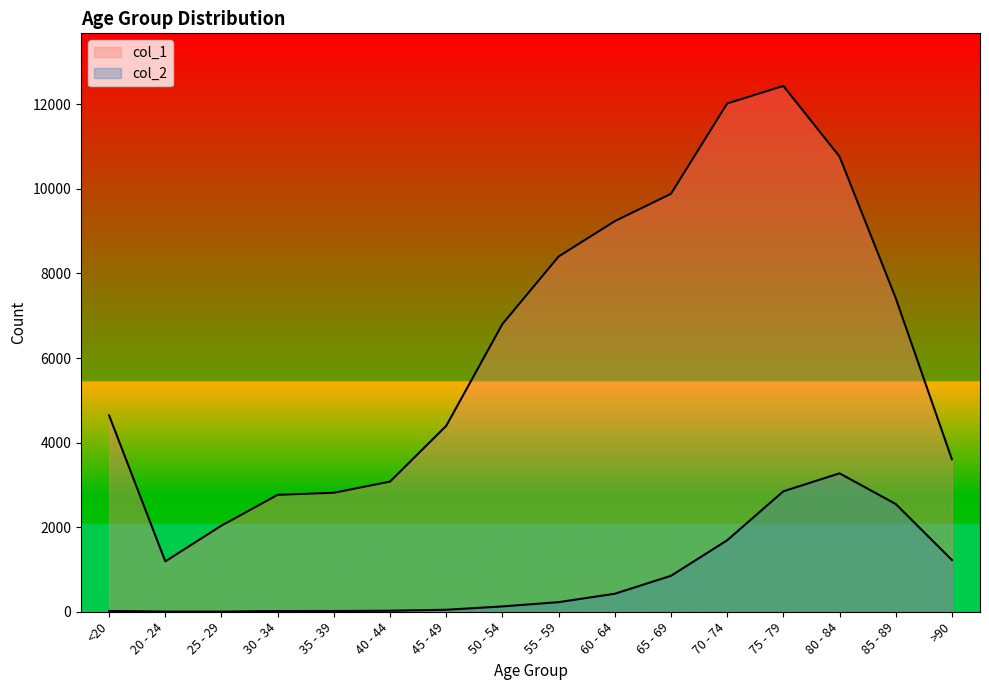

What is the sum of the col_1 values at 45 - 49 and 40 - 44?

7474